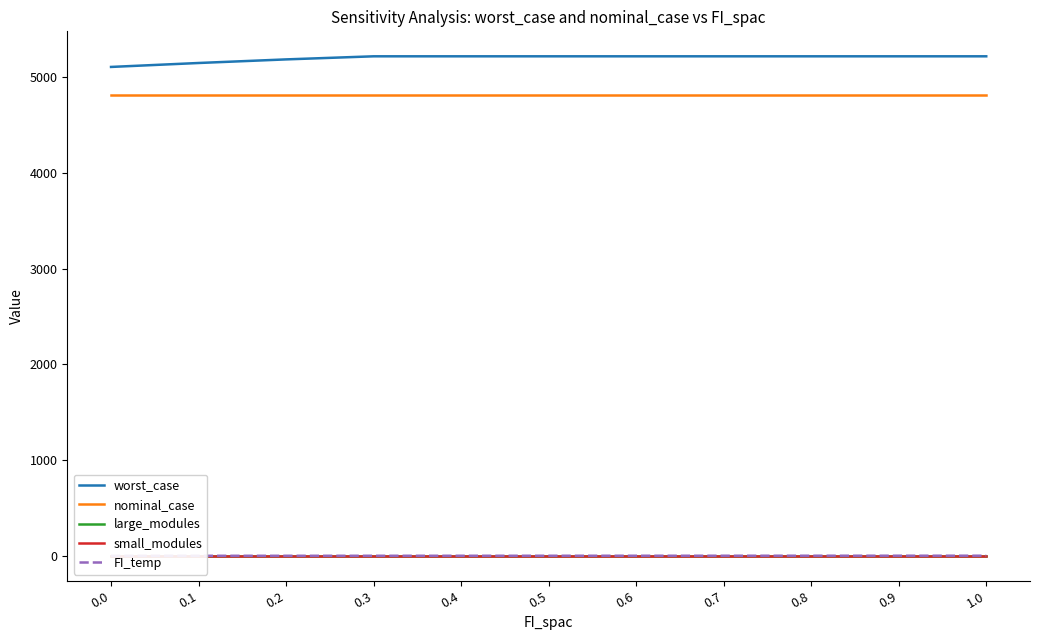

Rank the categories by worst_case value from lowest to highest.

0.0, 0.1, 0.2, 0.3, 0.4, 0.5, 0.6, 0.7, 0.8, 0.9, 1.0